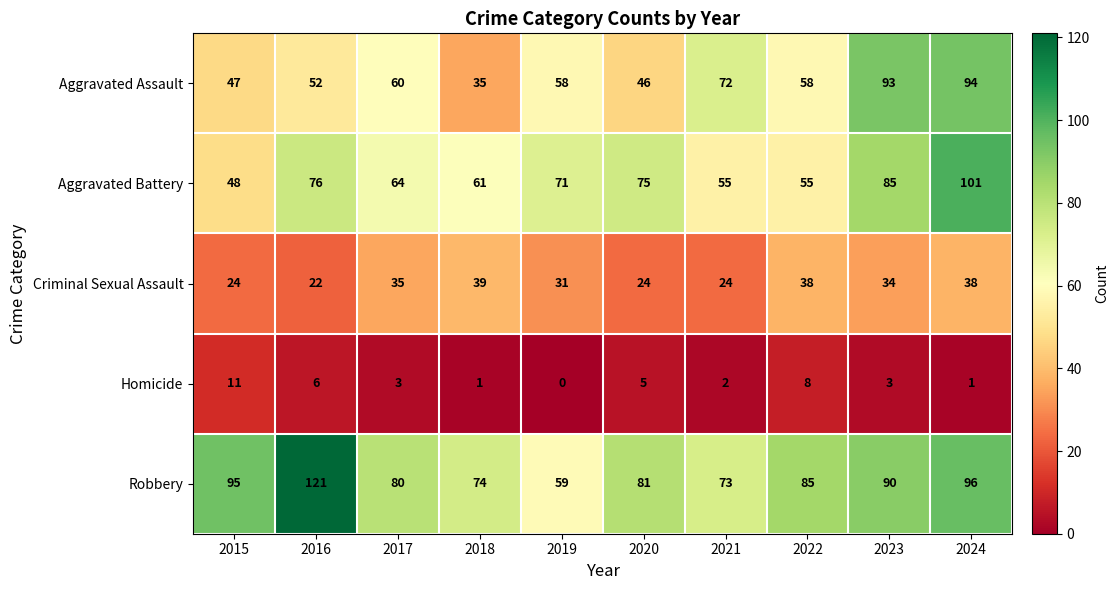

Which series changed the most between 2020 and 2024?

Aggravated Assault